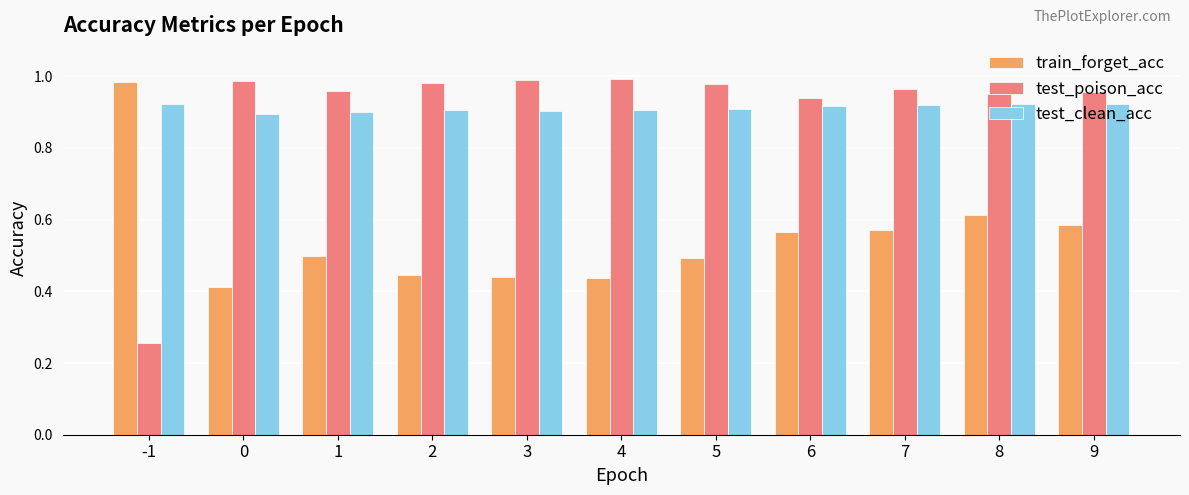

Is the value of test_clean_acc at 6 greater than the value of test_poison_acc at -1?

Yes